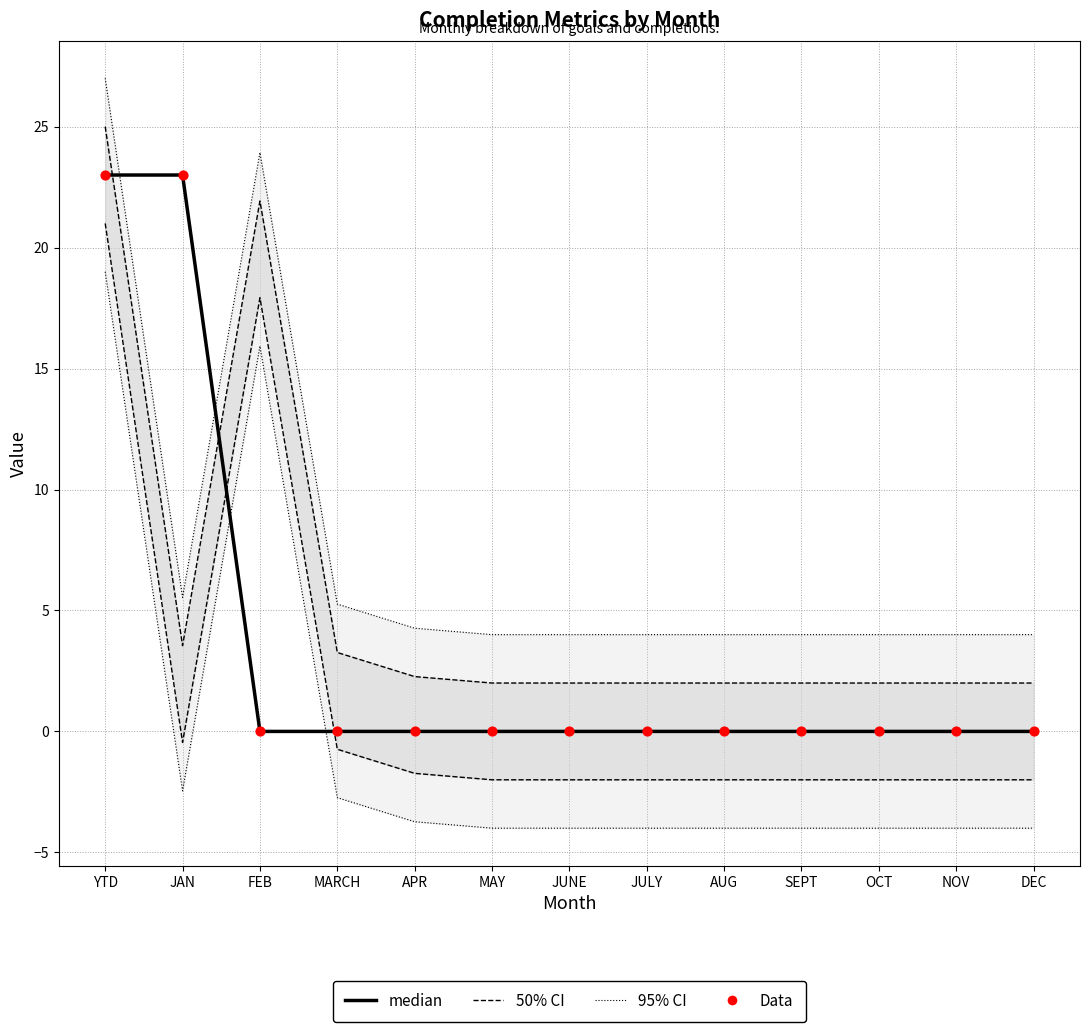

What is the total value across all series at DEC?

6.0